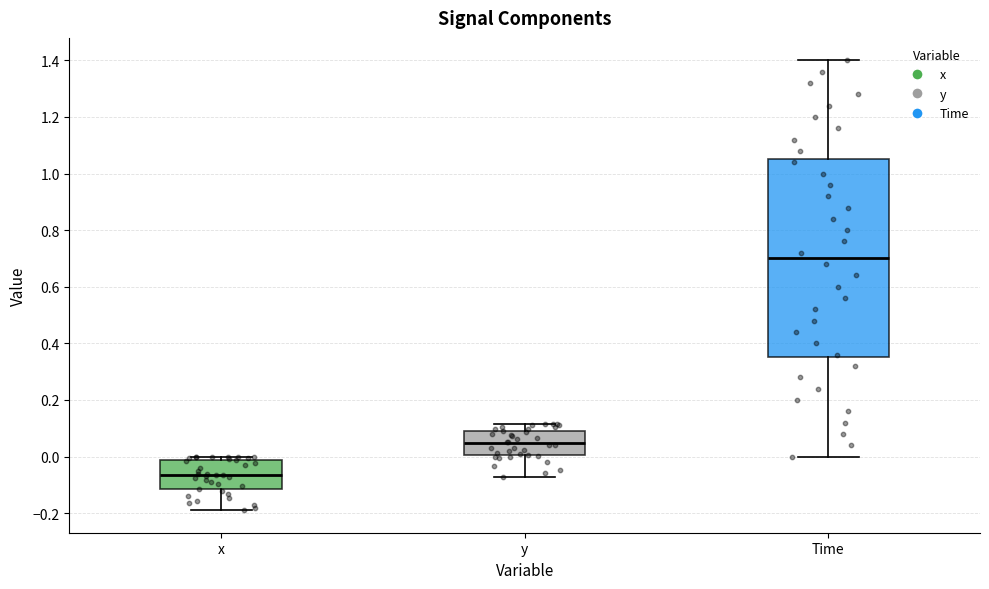

Where is the upper edge of the box for Time on the y-axis? The values are not printed on the chart, so give them approximately, as read against the axis.

1.06